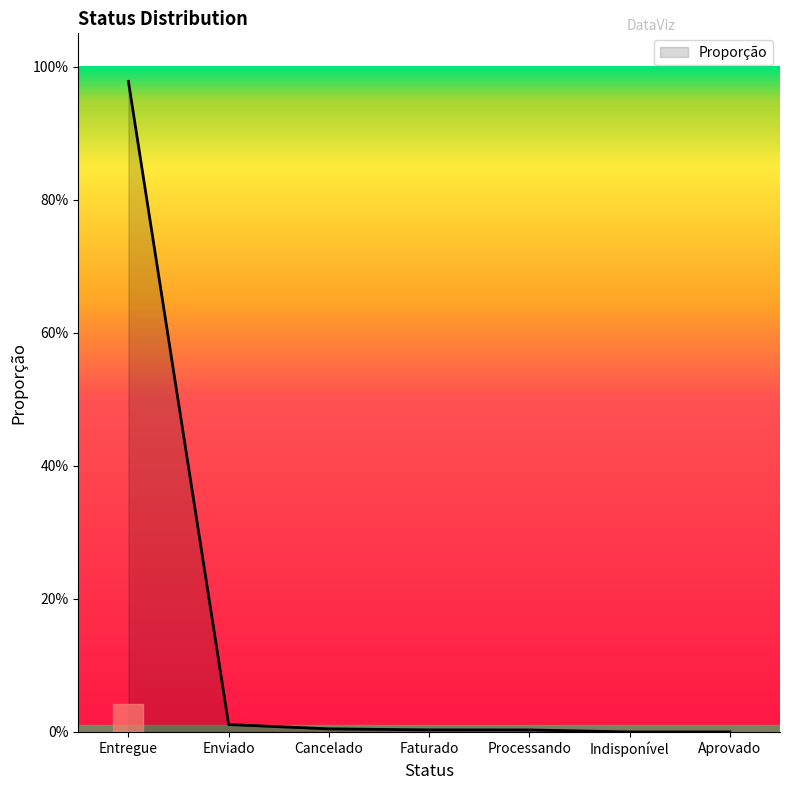

Is it true that the value at Faturado is 0.0?

False